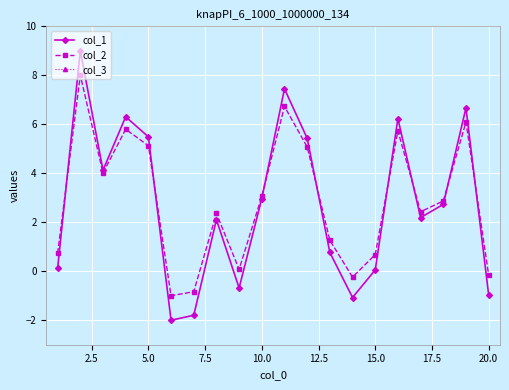

True or false: col_1 has more than 2 points higher than both neighbors.

True